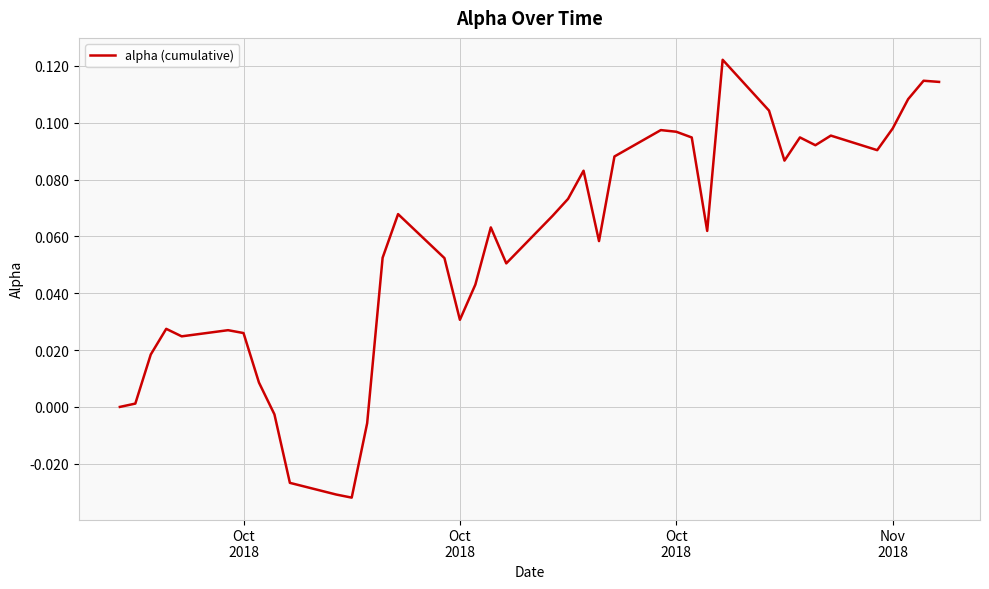

How many lines are shown in the chart?

1